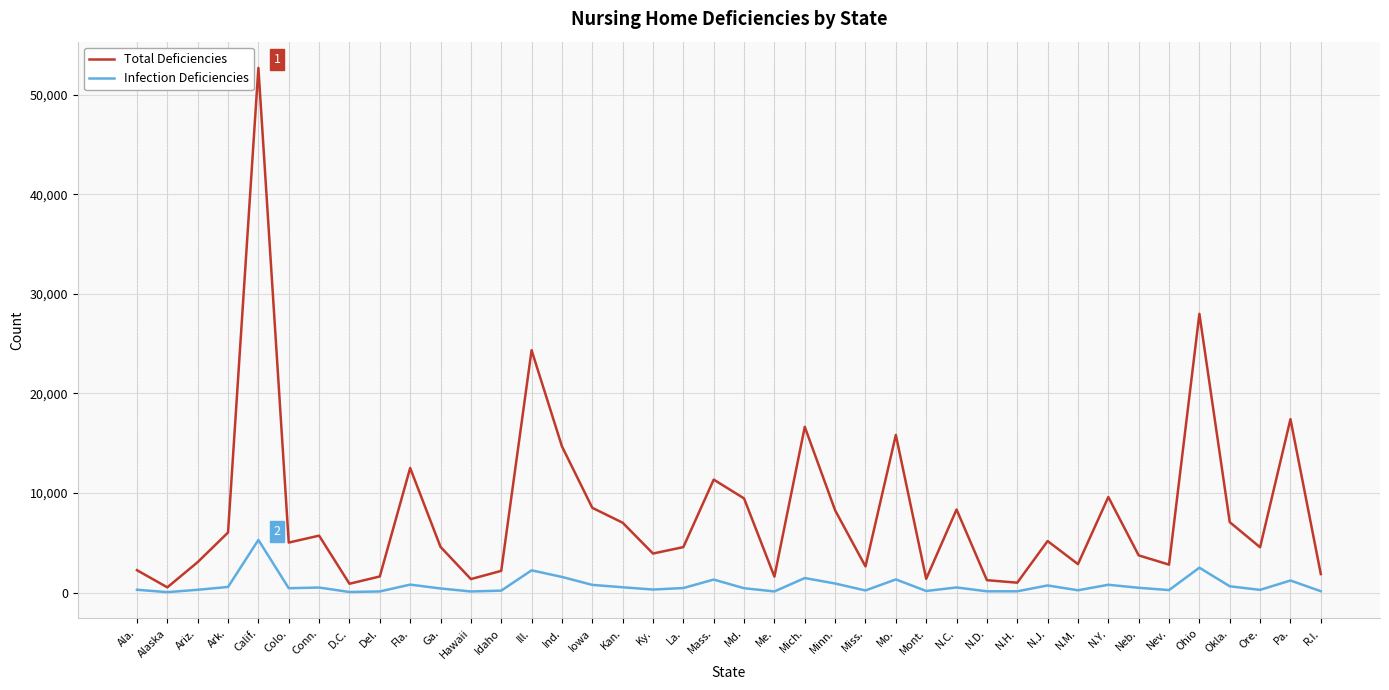

True or false: Infection Deficiencies and Total Deficiencies intersect in this chart.

False